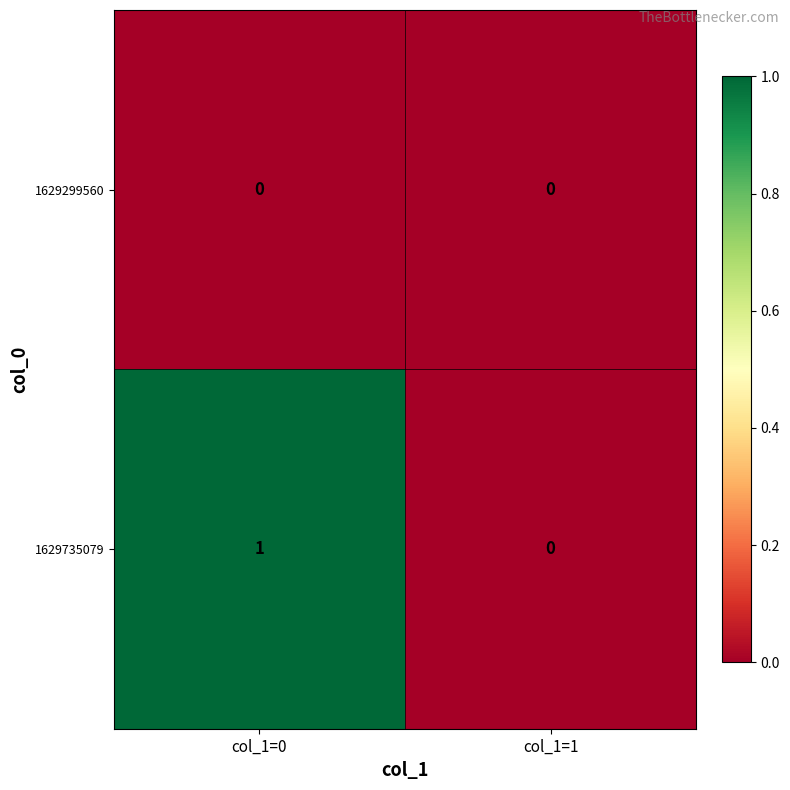

Is it true that 1629735079 equals 2 at col_1=0?

False